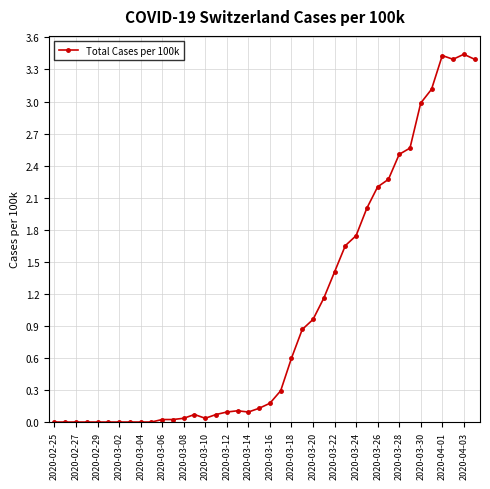

What is the sum of all values?

40.8